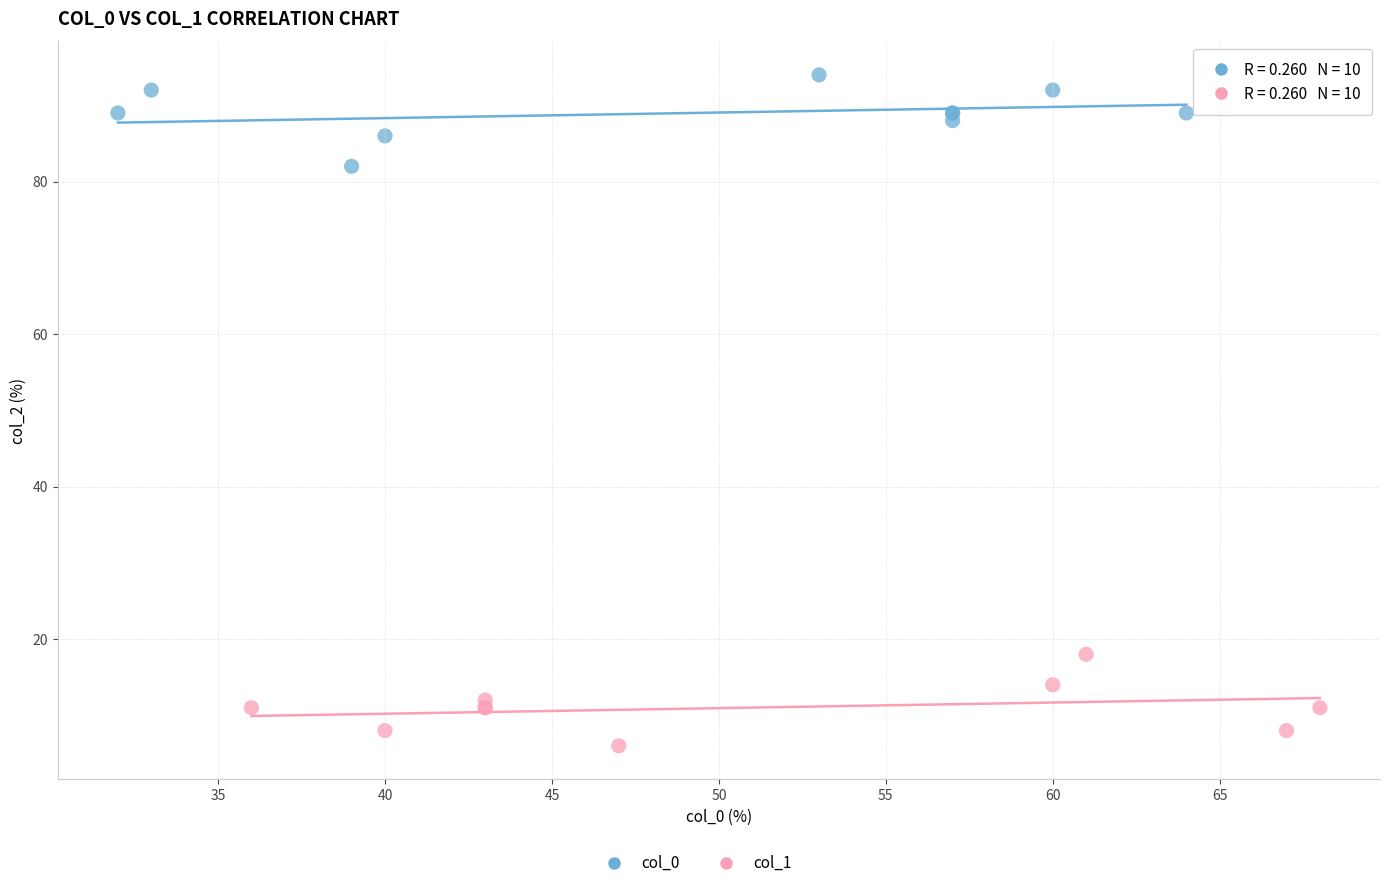

Which series reaches the minimum Y coordinate?

col_1